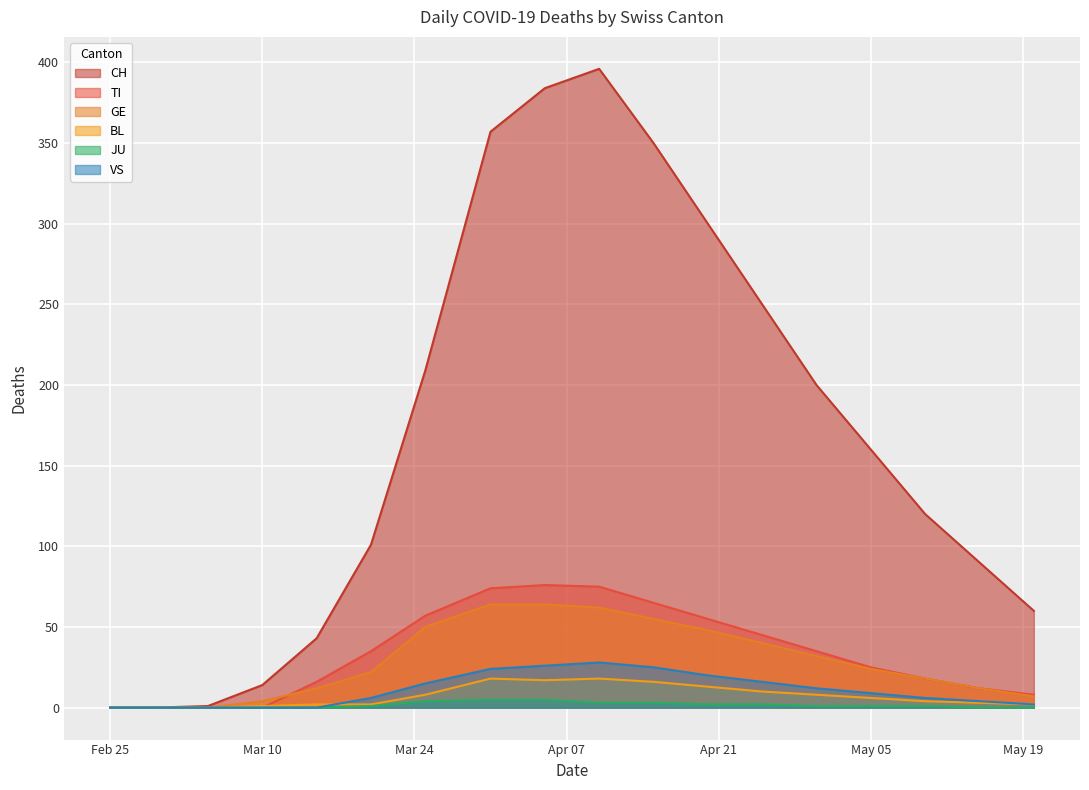

True or false: JU has more than 0 points higher than both neighbors.

False